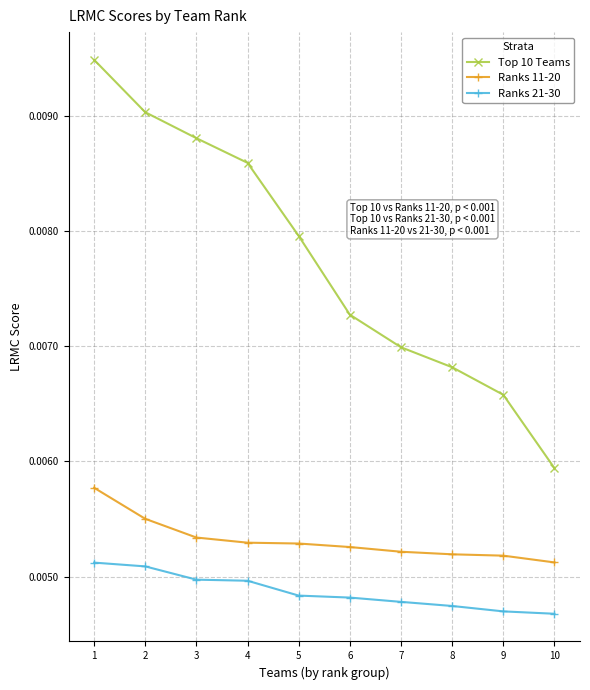

True or false: Top 10 Teams and Ranks 21-30 cross at least once.

False